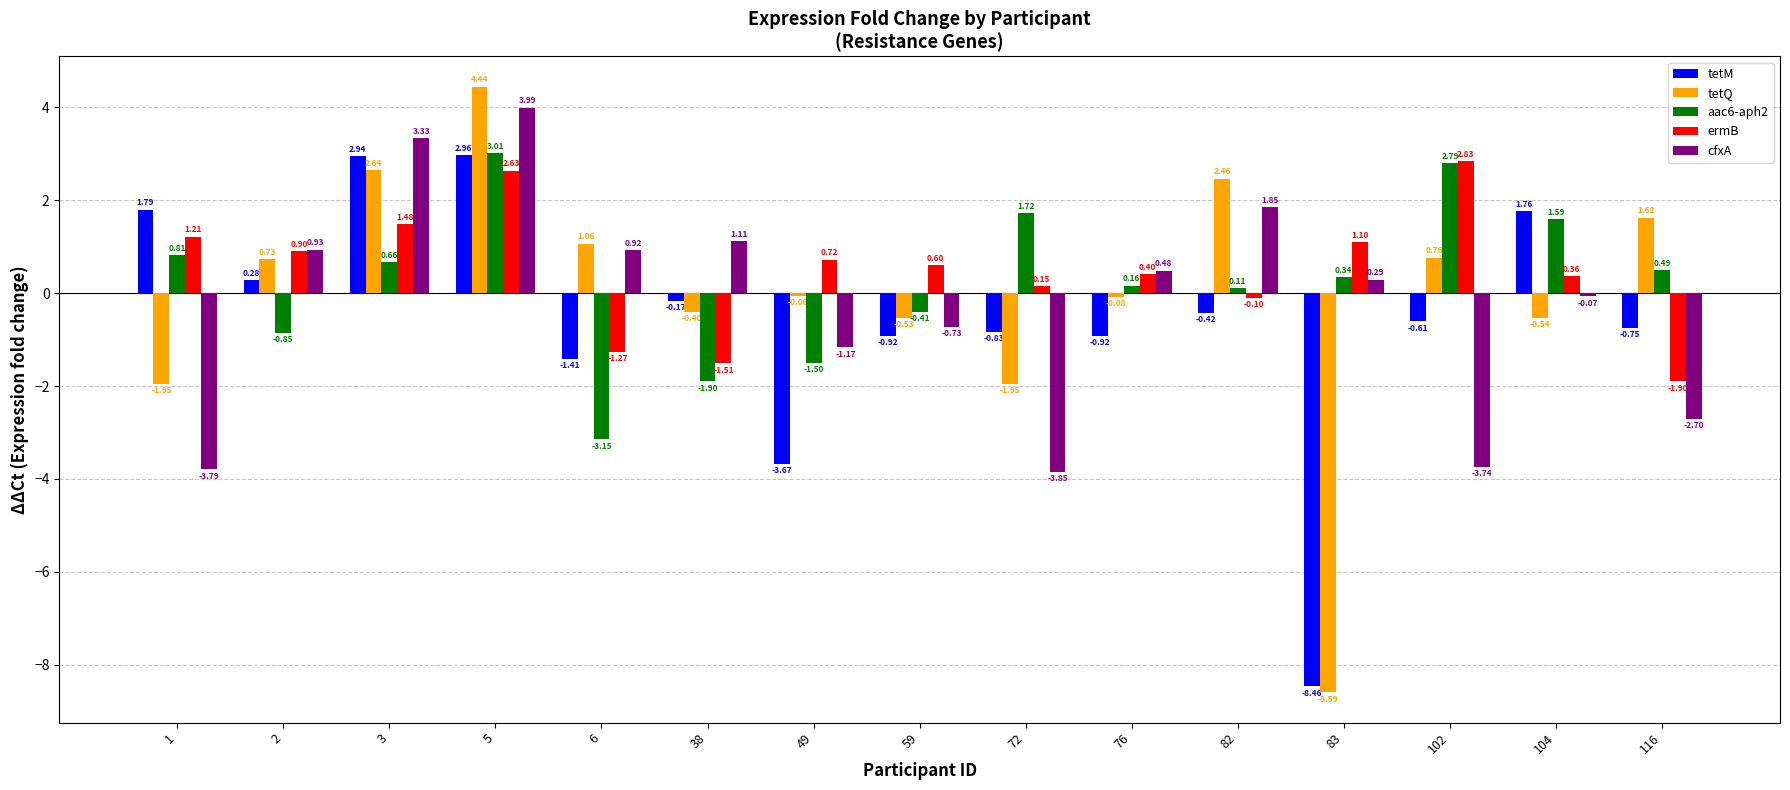

What is the total value across all series at 49?

-5.7